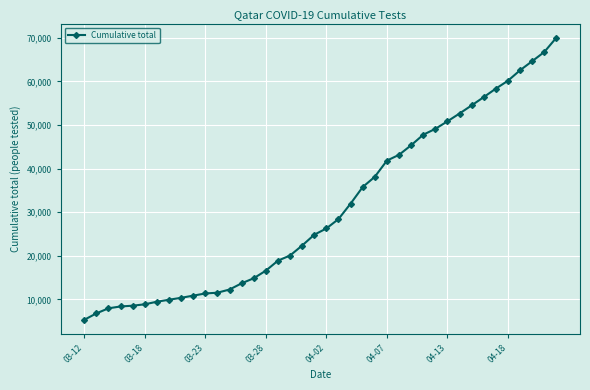

What is the smallest value displayed?

5309